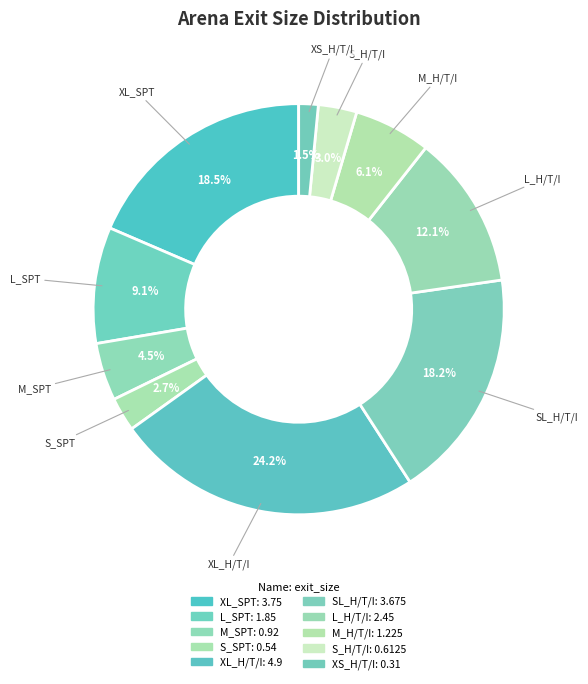

What percentage is the M_SPT slice, to the nearest percent?

5%